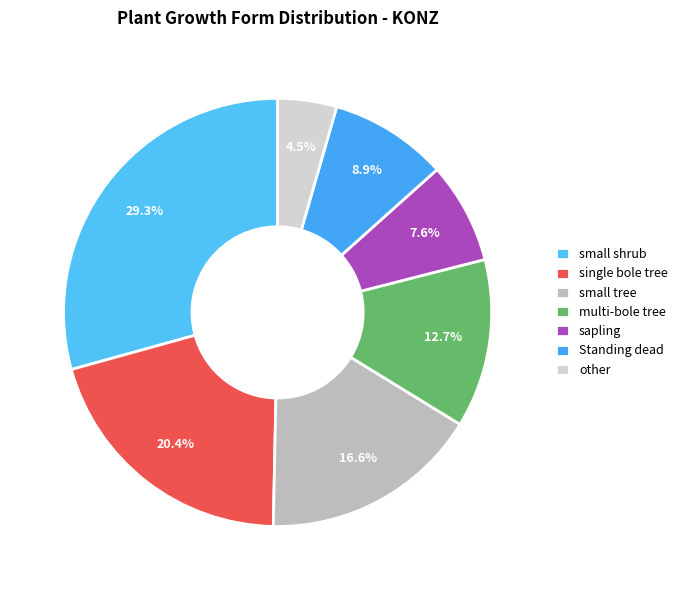

To the nearest percent, what portion does small shrub represent?

29%